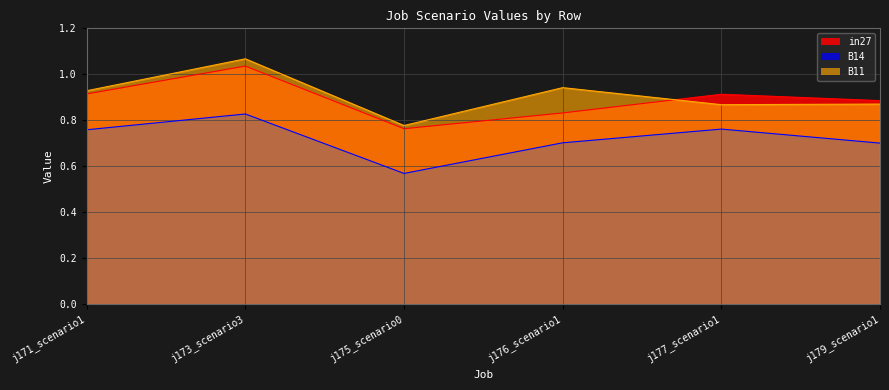

Which series has the largest total across all categories?

B11